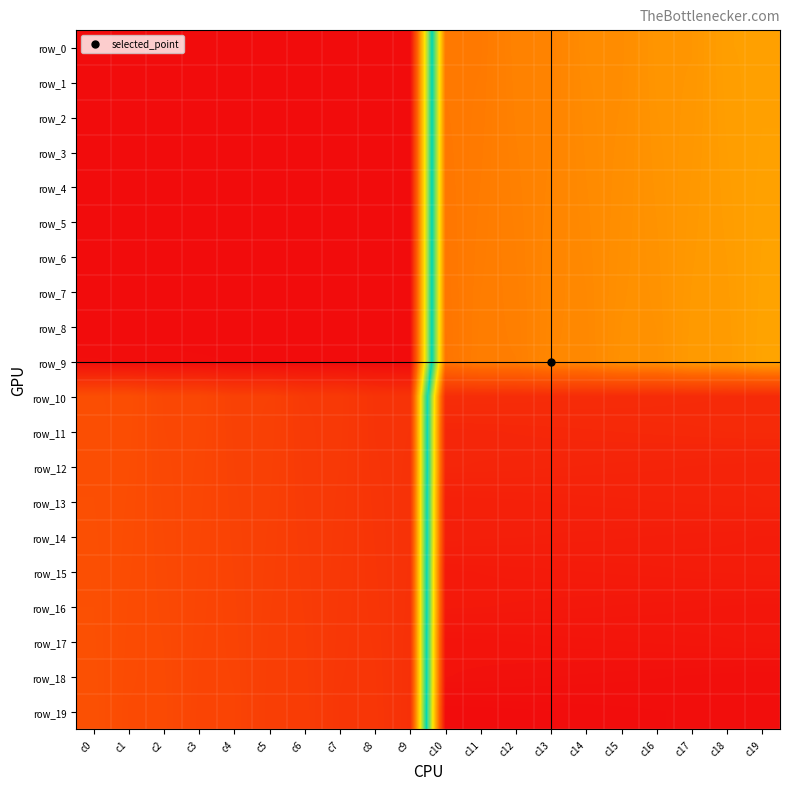

At which label is row_16 closest to 844?

c0